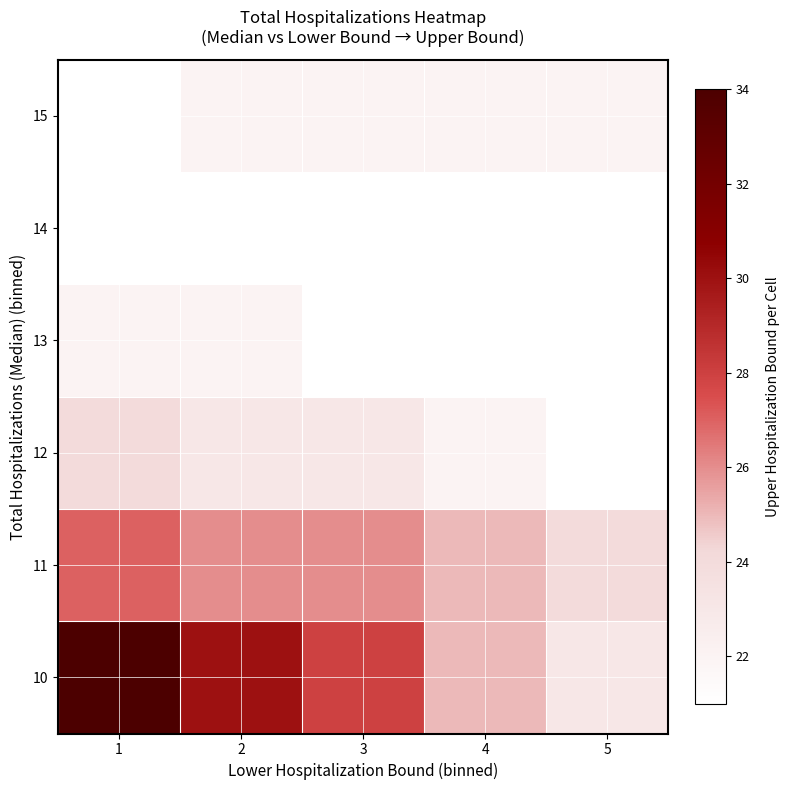

At 4, list the series in order from smallest to largest.

13, 14, 12, 15, 10, 11